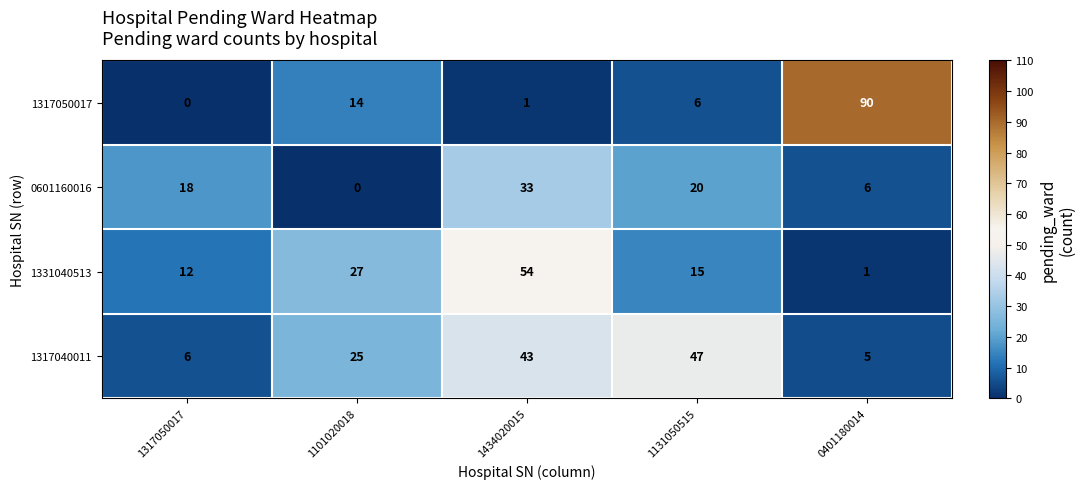

How many values in the 1317050017 series are below 6?

2